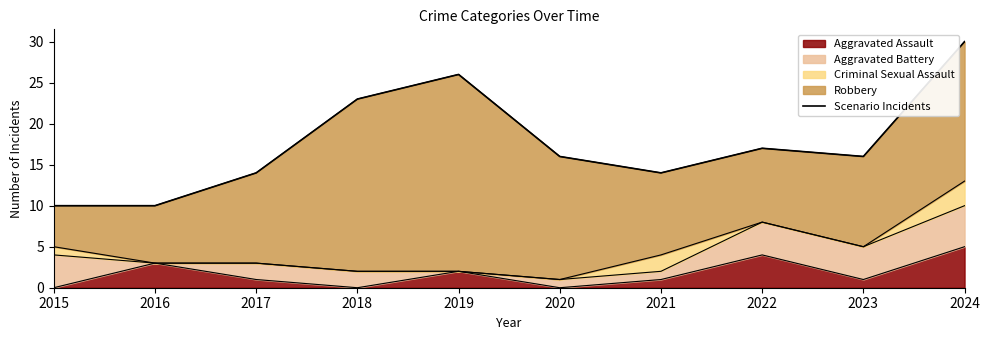

Where is the first local maximum?

2019